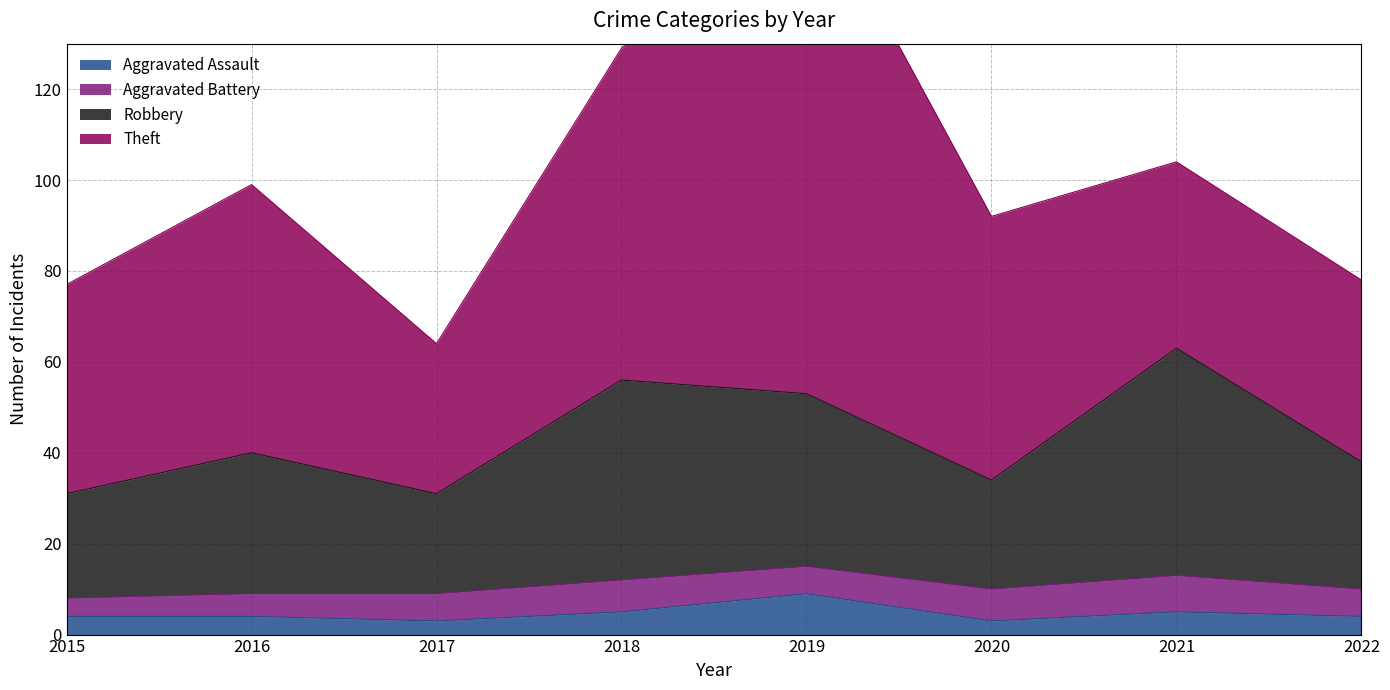

True or false: Robbery and Aggravated Assault cross at least once.

False